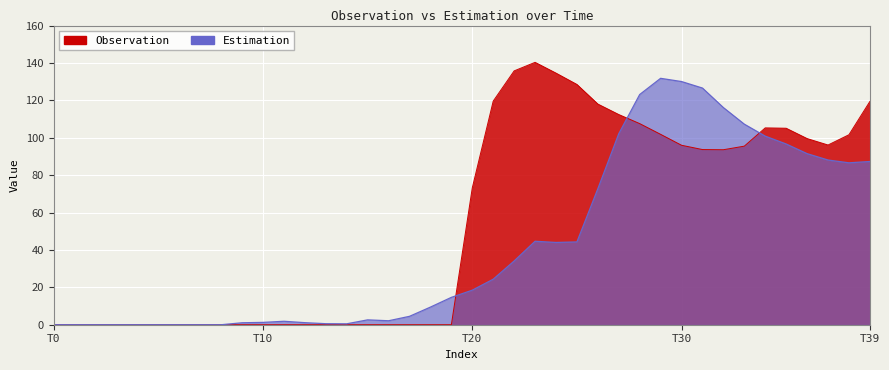

What is the sum of all Observation values?

2177.6